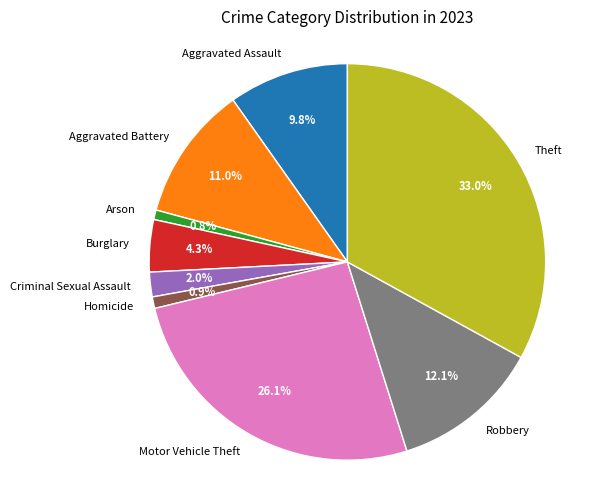

What is the ratio of the value at Theft to the value at Arson?

42.1